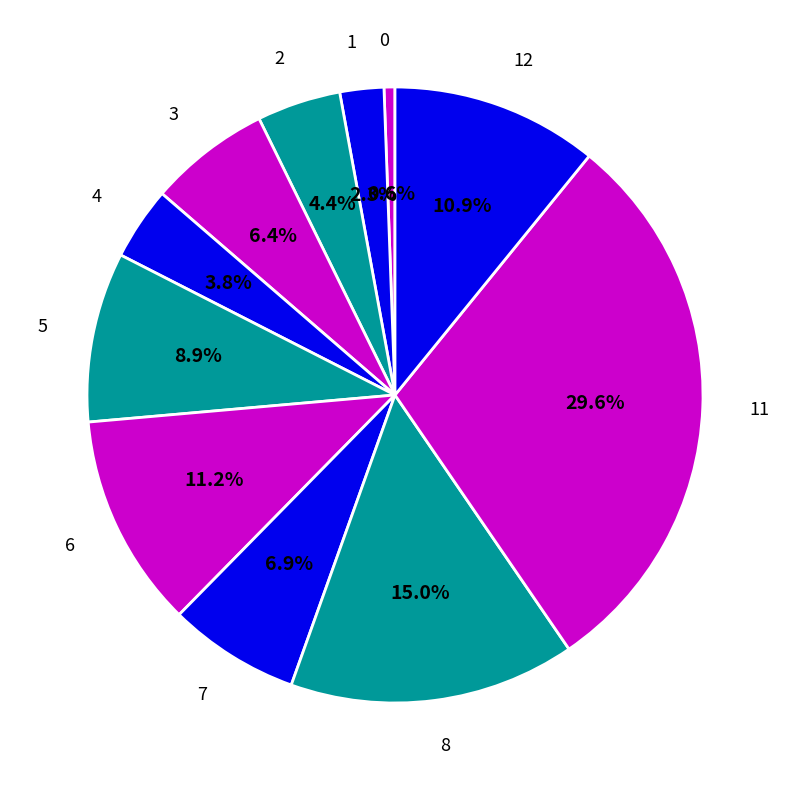

Which slice is the largest?

11